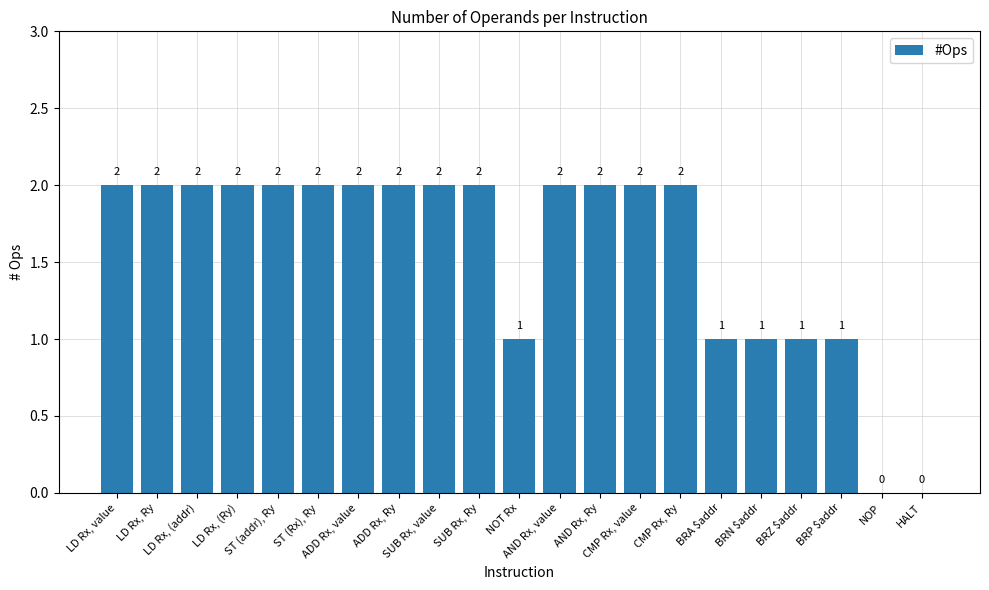

What is the sum of all values?

33